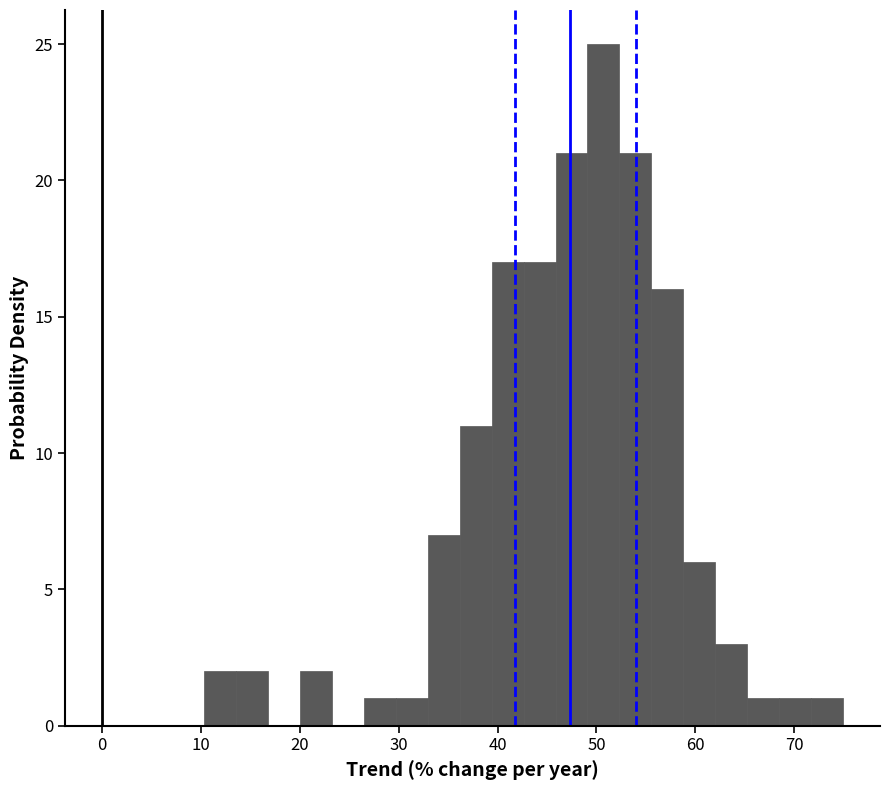

Around what value on the x-axis is the tallest bar? Give the approximate position of its centre, as read against the axis.

51